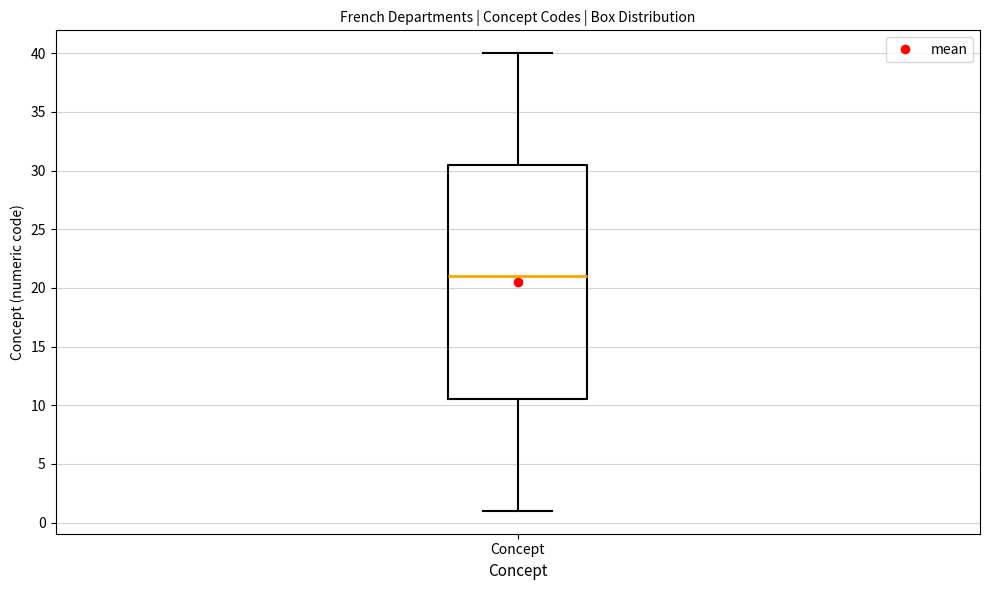

Transcribe this box plot: give where the median line is, the range the box spans, and where the two whiskers end, as read against the y-axis. The values are not printed on the chart, so give them approximately, as read against the axis.

median 21.0, box 10.5 to 30.5, whiskers 1.0 to 40.0